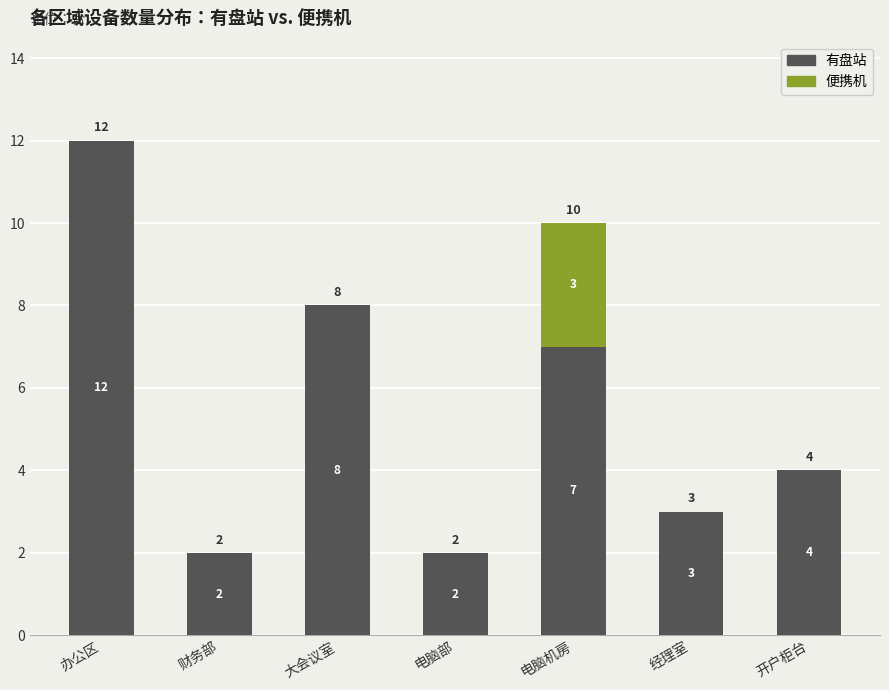

At which category is the sum across all series the highest?

办公区